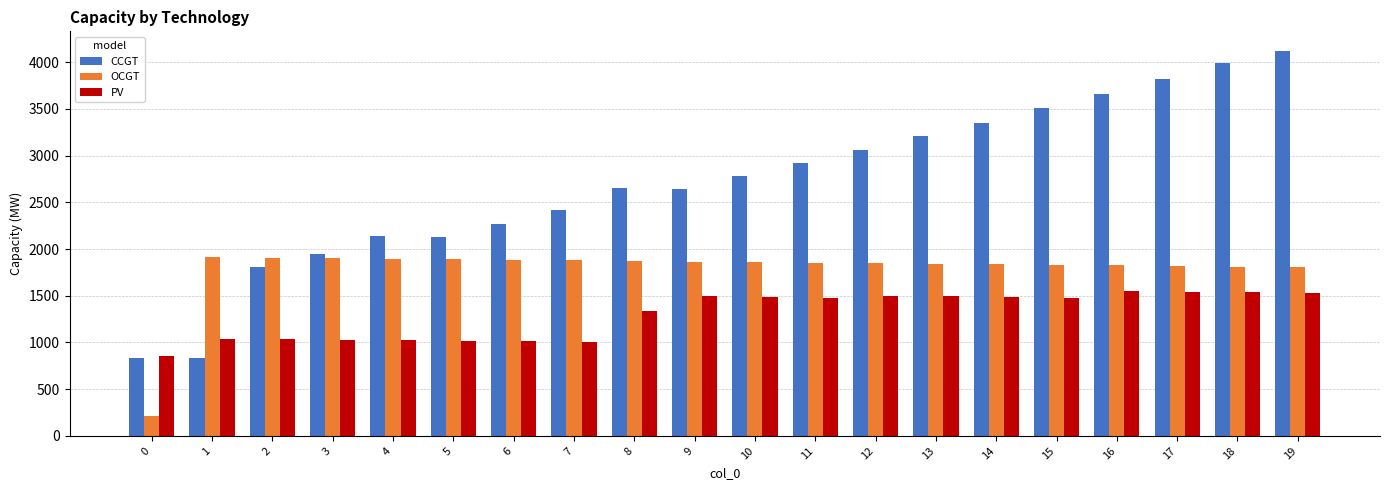

Which series has the widest spread of values?

CCGT